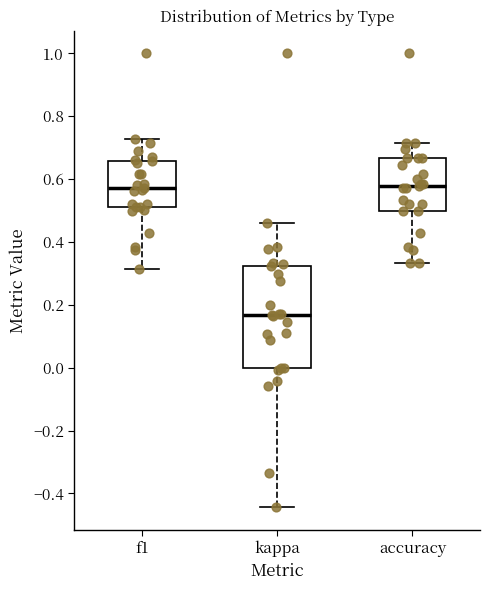

Comparing the boxes themselves (not the whiskers), which one is the tallest?

kappa